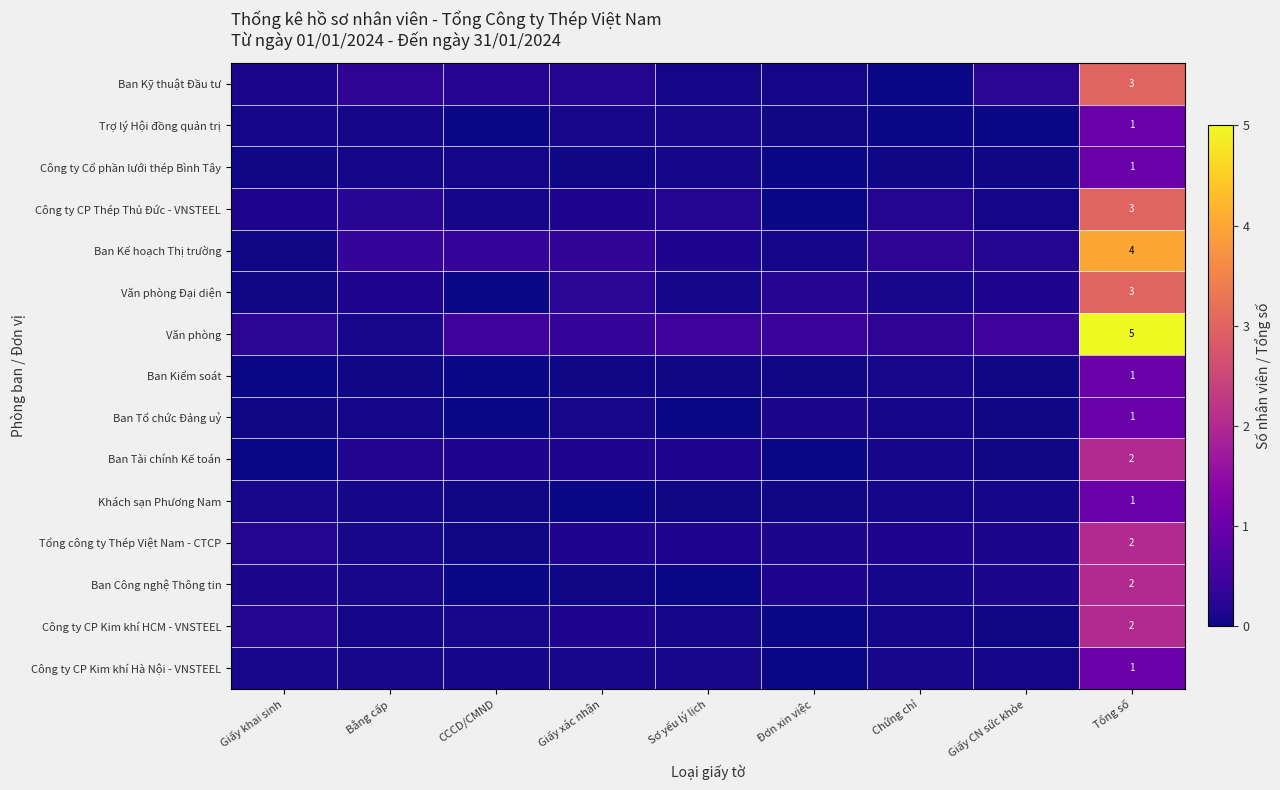

What is the difference between the Ban Tổ chức Đảng uỷ values at Bằng cấp and Tổng số?

0.9